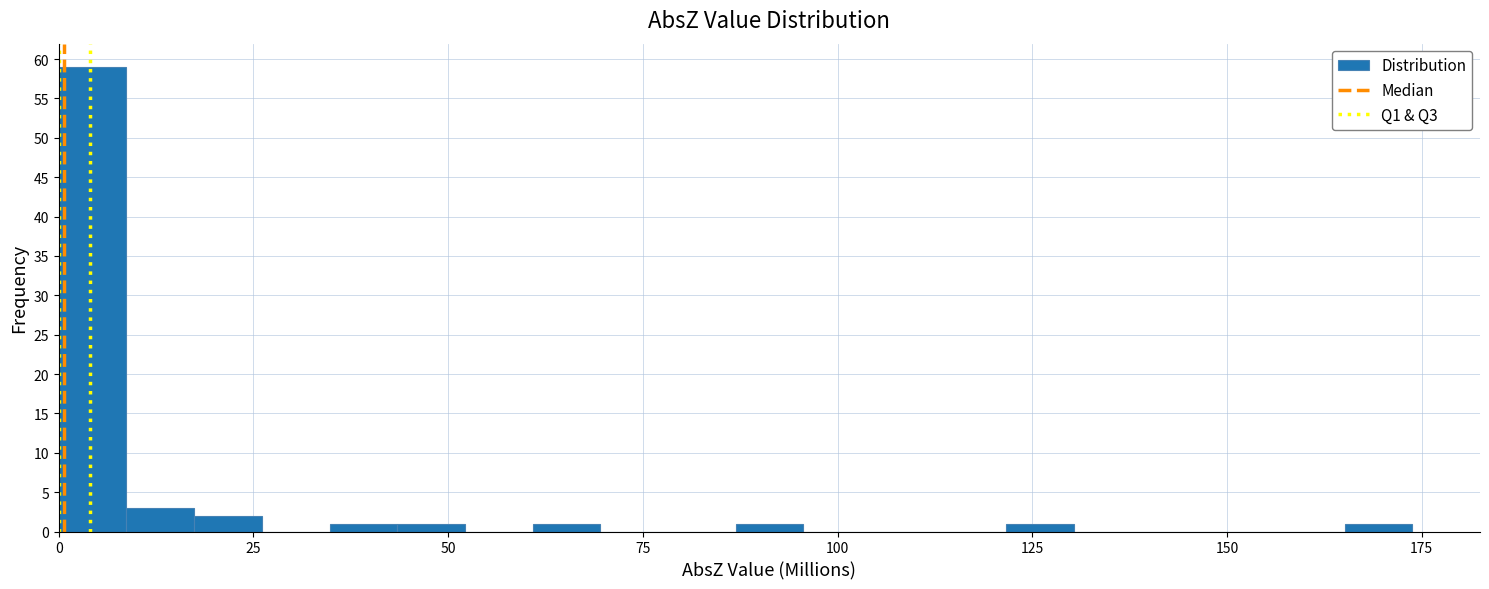

Around what value on the x-axis is the tallest bar? Give the approximate position of its centre, as read against the axis.

5